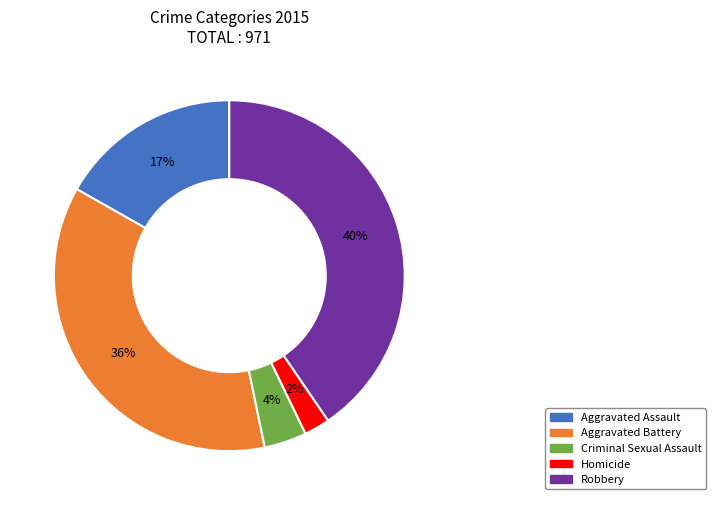

To the nearest percent, what portion does Criminal Sexual Assault represent?

4%